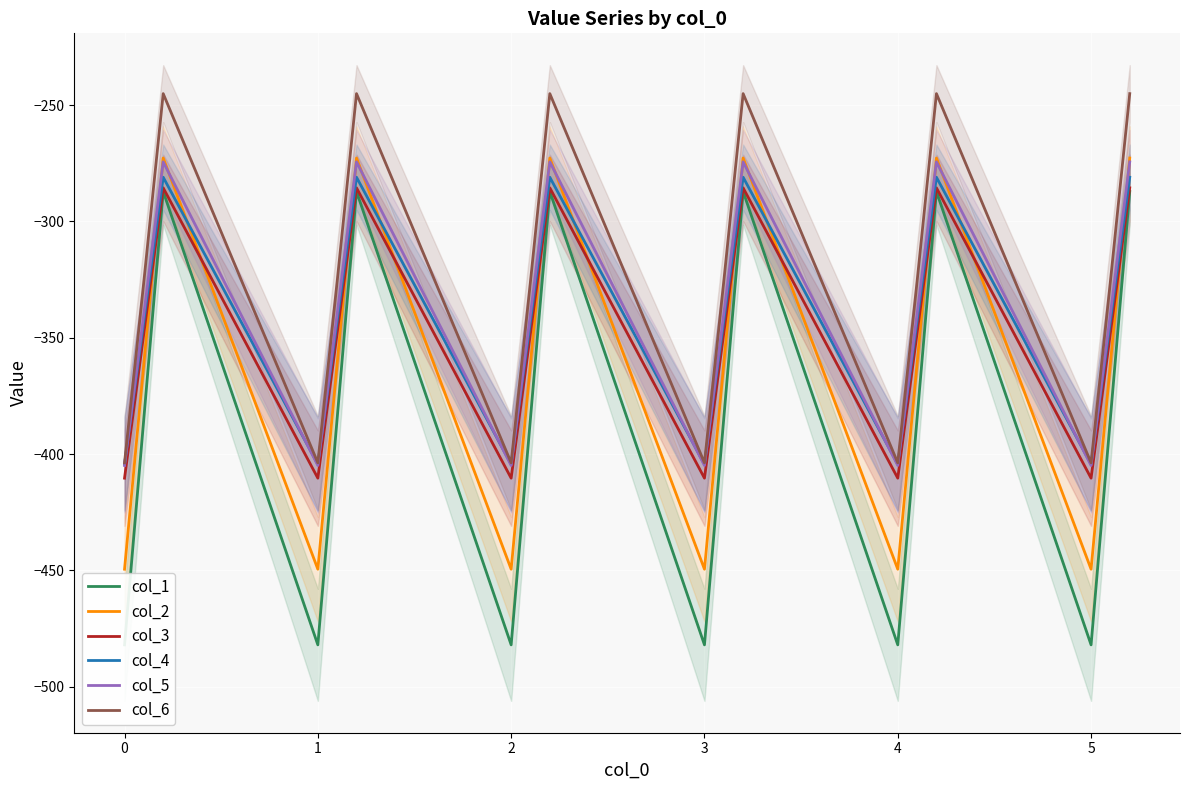

After their last crossing, which series has the higher values: col_2 or col_4?

col_2